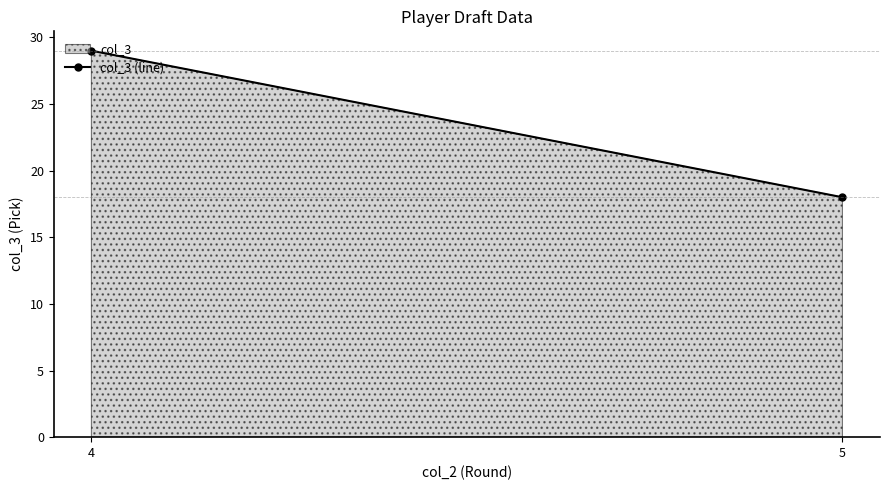

At which category does the chart reach its minimum across all series?

5